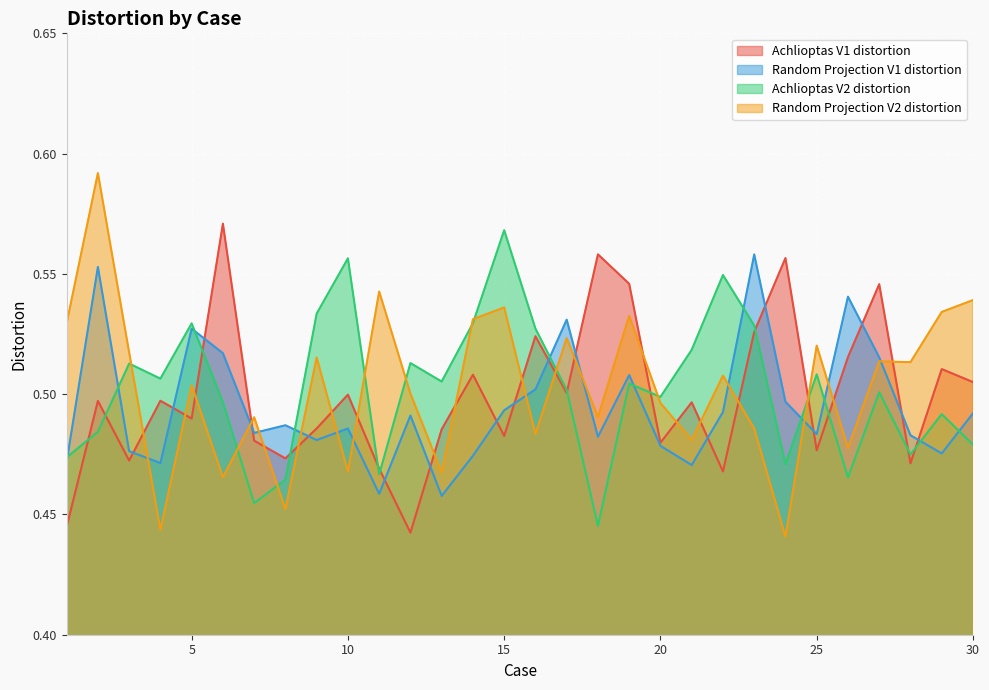

What is the approximate value of Random Projection V2 distortion at 6?

0.5